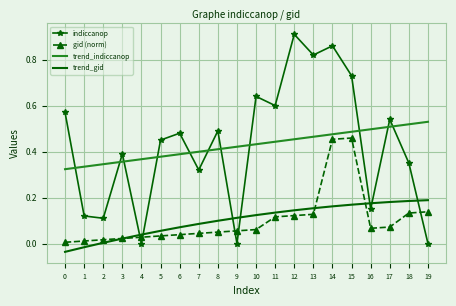

Which series has the widest spread of values?

indiccanop